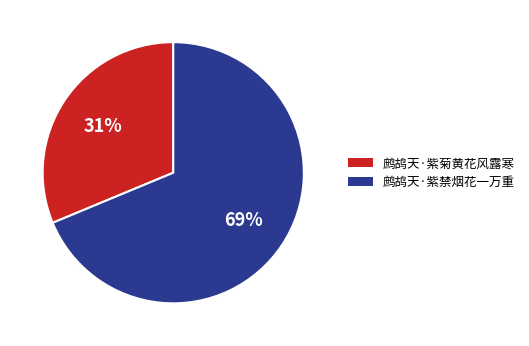

To the nearest percent, what is the combined percentage of 鹧鸪天·紫禁烟花一万重 and 鹧鸪天·紫菊黄花风露寒?

100%